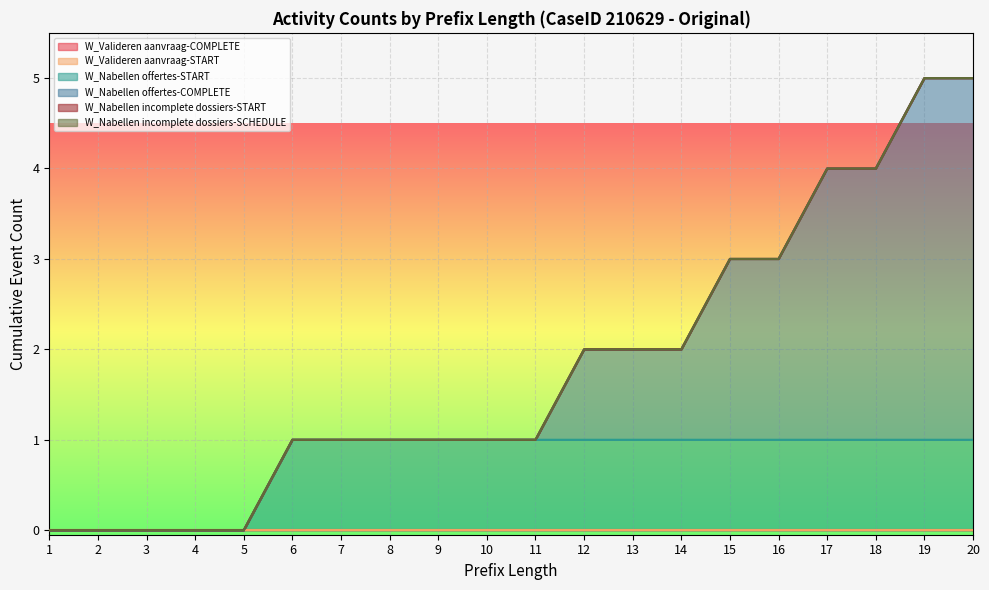

Is it true that W_Nabellen incomplete dossiers-START equals 0 at 10?

True